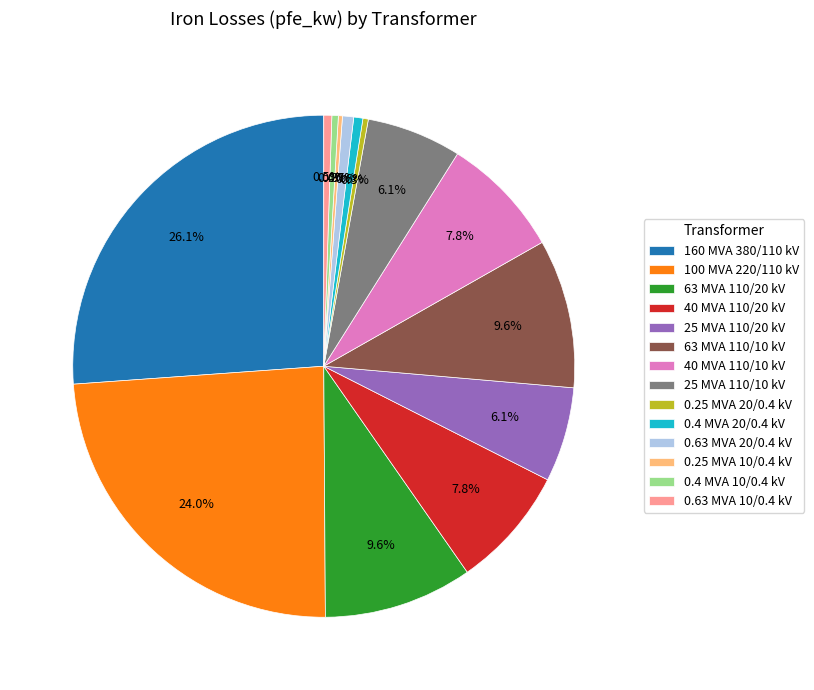

What is the largest slice in the pie chart?

160 MVA 380/110 kV